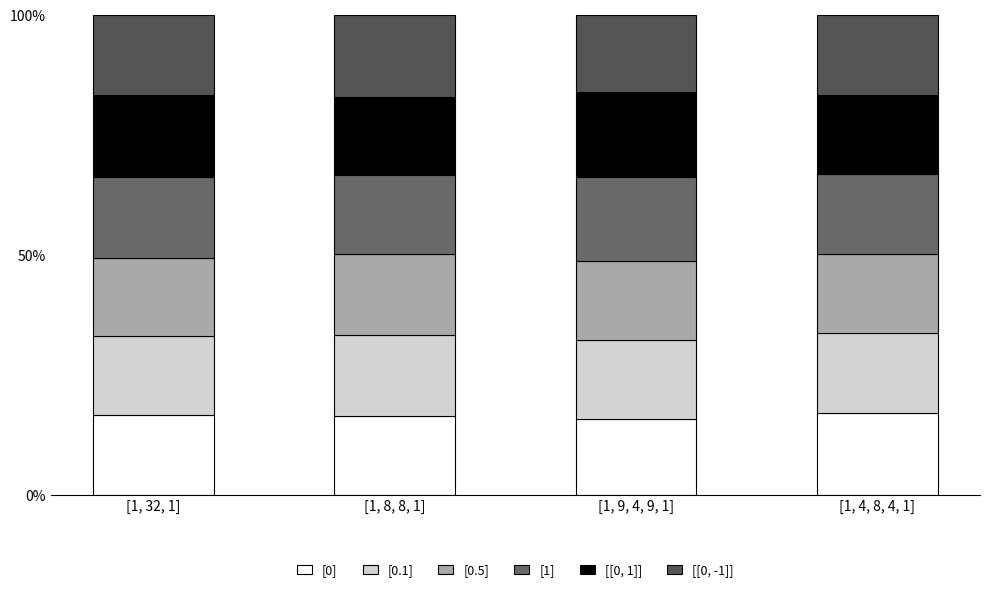

How many distinct data groups are displayed?

6